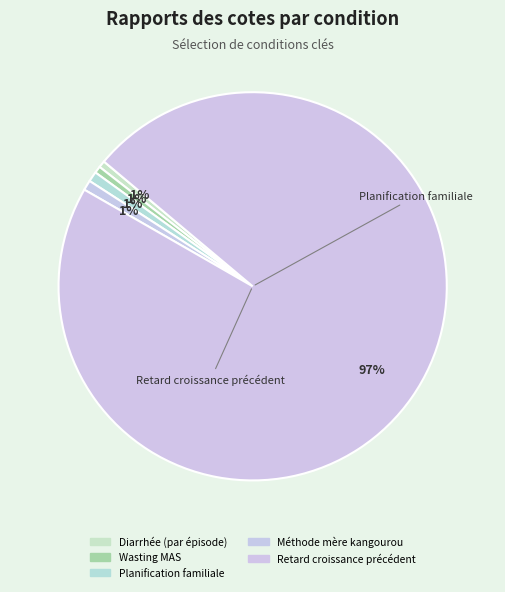

How many slices are in this pie chart?

5